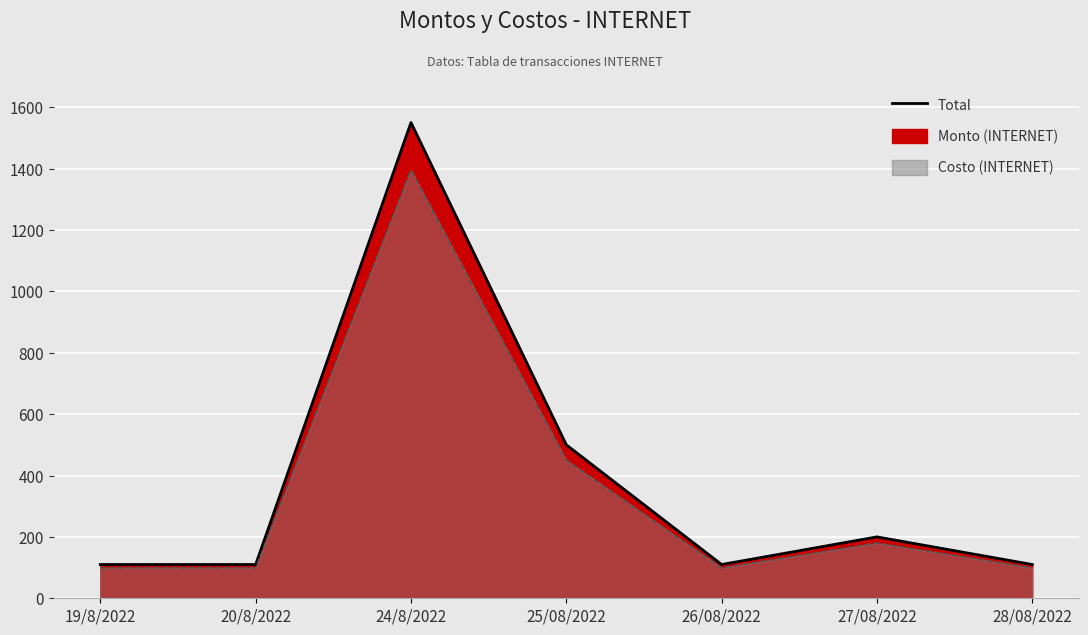

What is the sum of the Monto (INTERNET) values at 25/08/2022 and 27/08/2022?

700